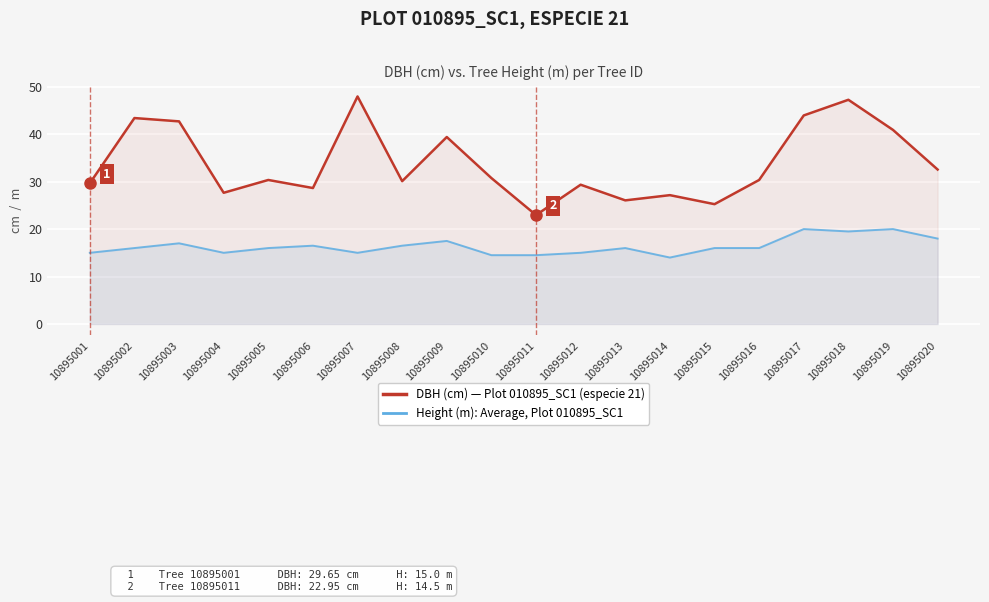

What is the difference between the DBH (cm) — Plot 010895_SC1 (especie 21) values at 10895013 and 10895005?

4.3